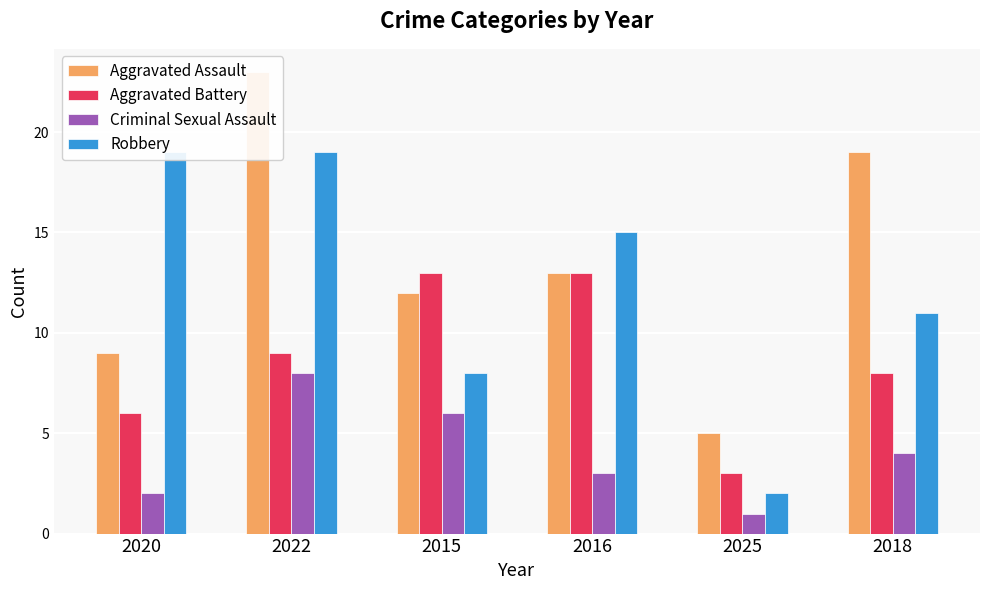

How many data points in Aggravated Assault are less than 13?

3